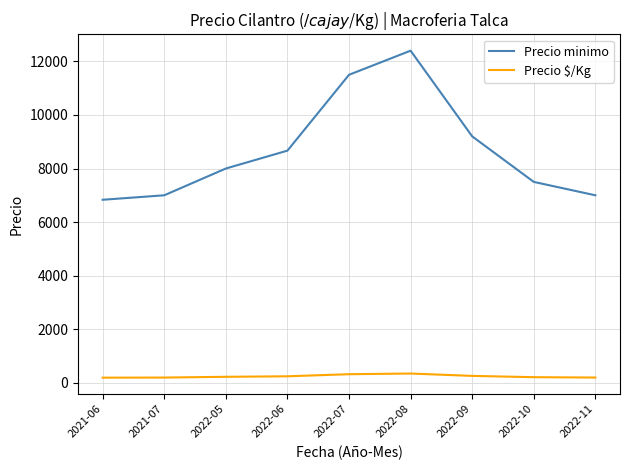

List the series in order of their overall mean, highest first.

Precio minimo, Precio $/Kg